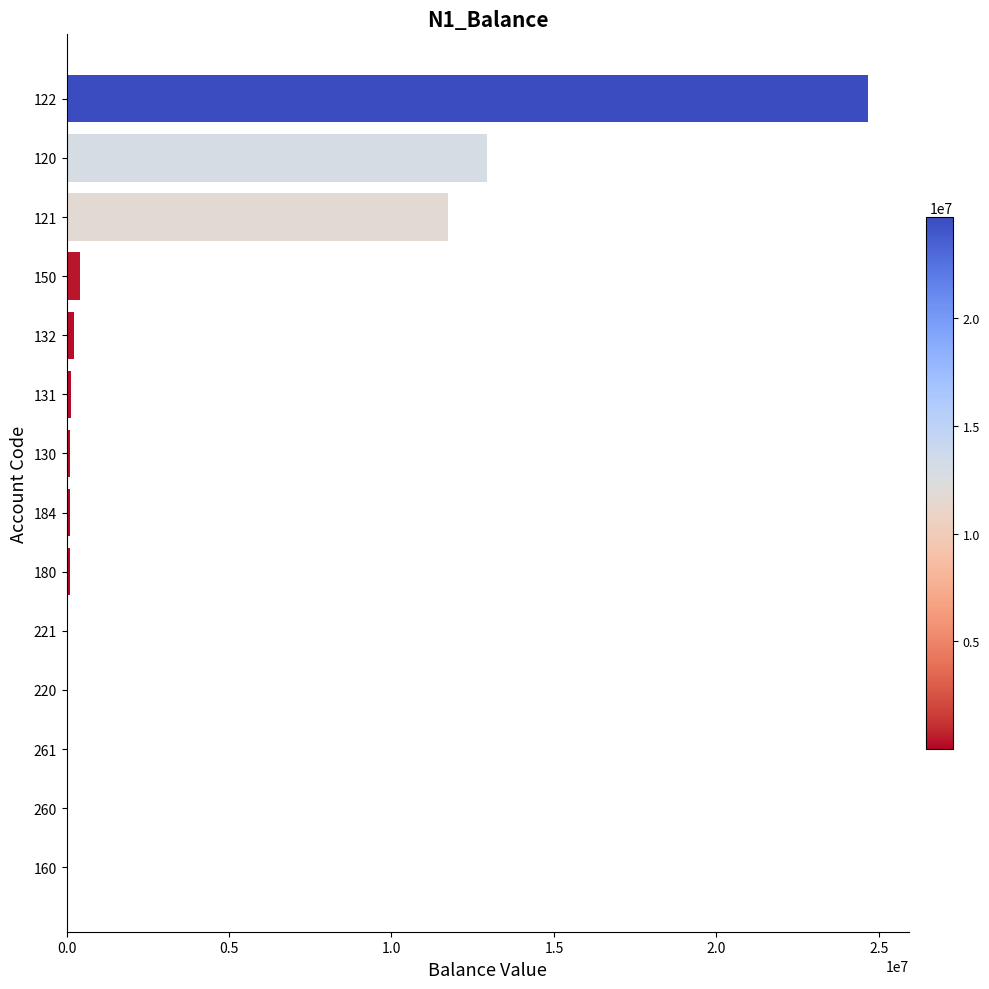

What is the sum of all values?

50518839.1